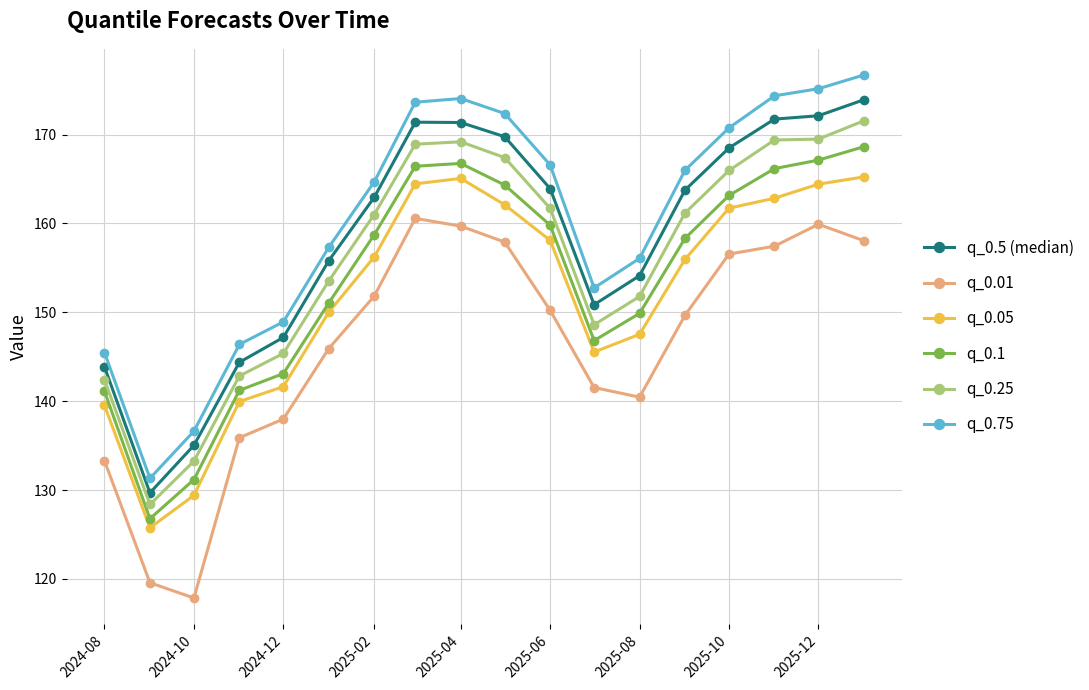

Which series has the widest spread of values?

q_0.75